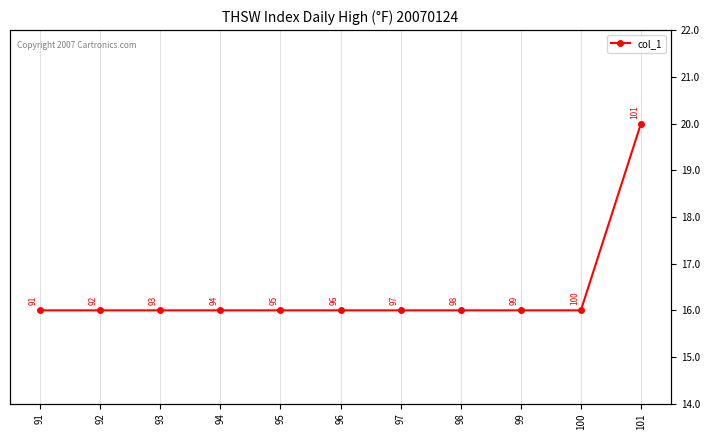

Reading right to left, list all the values displayed in this chart.

101=20	100=16	99=16	98=16	97=16	96=16	95=16	94=16	93=16	92=16	91=16